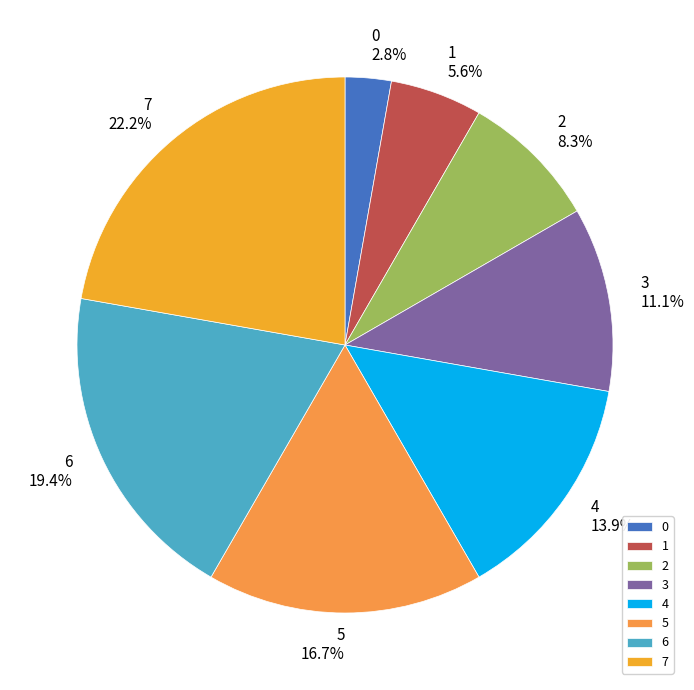

Which has a higher value, 0 or 1?

1